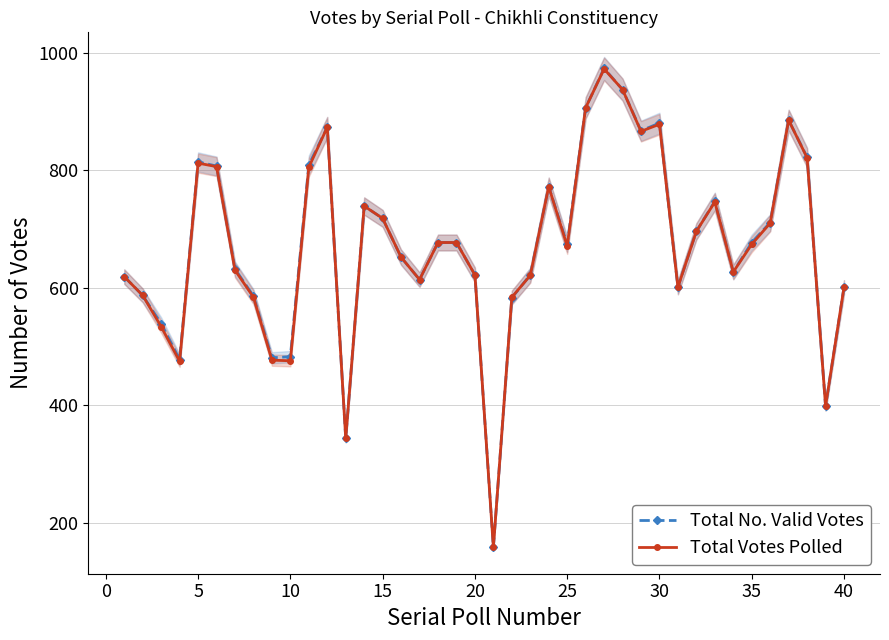

What is the minimum value for Total Votes Polled?

159